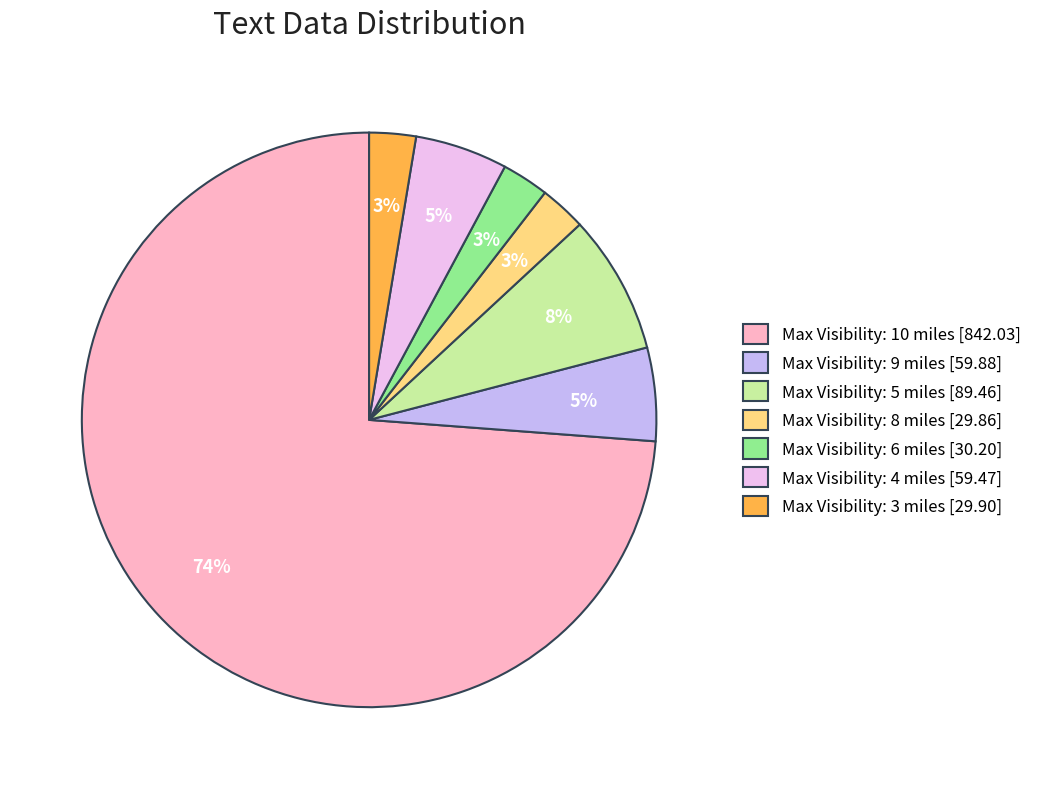

What percentage is the Max Visibility: 8 miles [29.86] slice, to the nearest percent?

3%